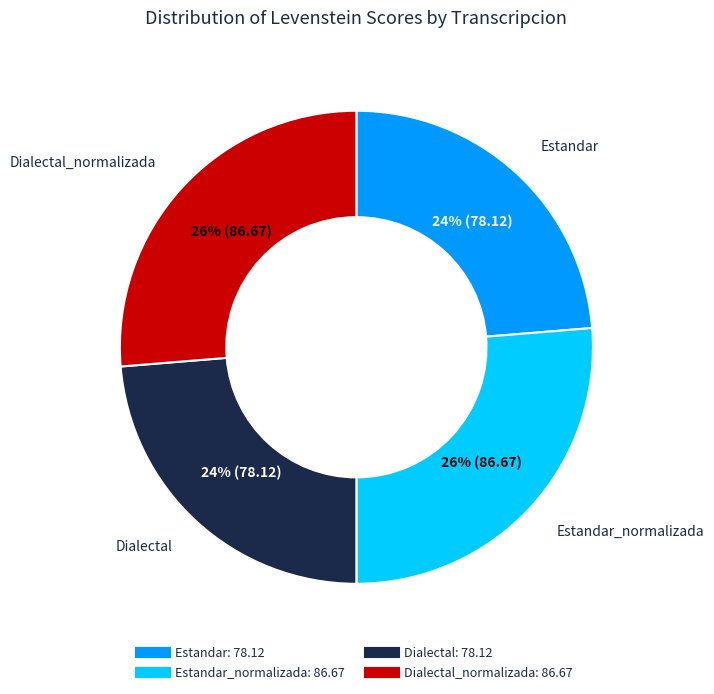

How many segments does this pie chart have?

4